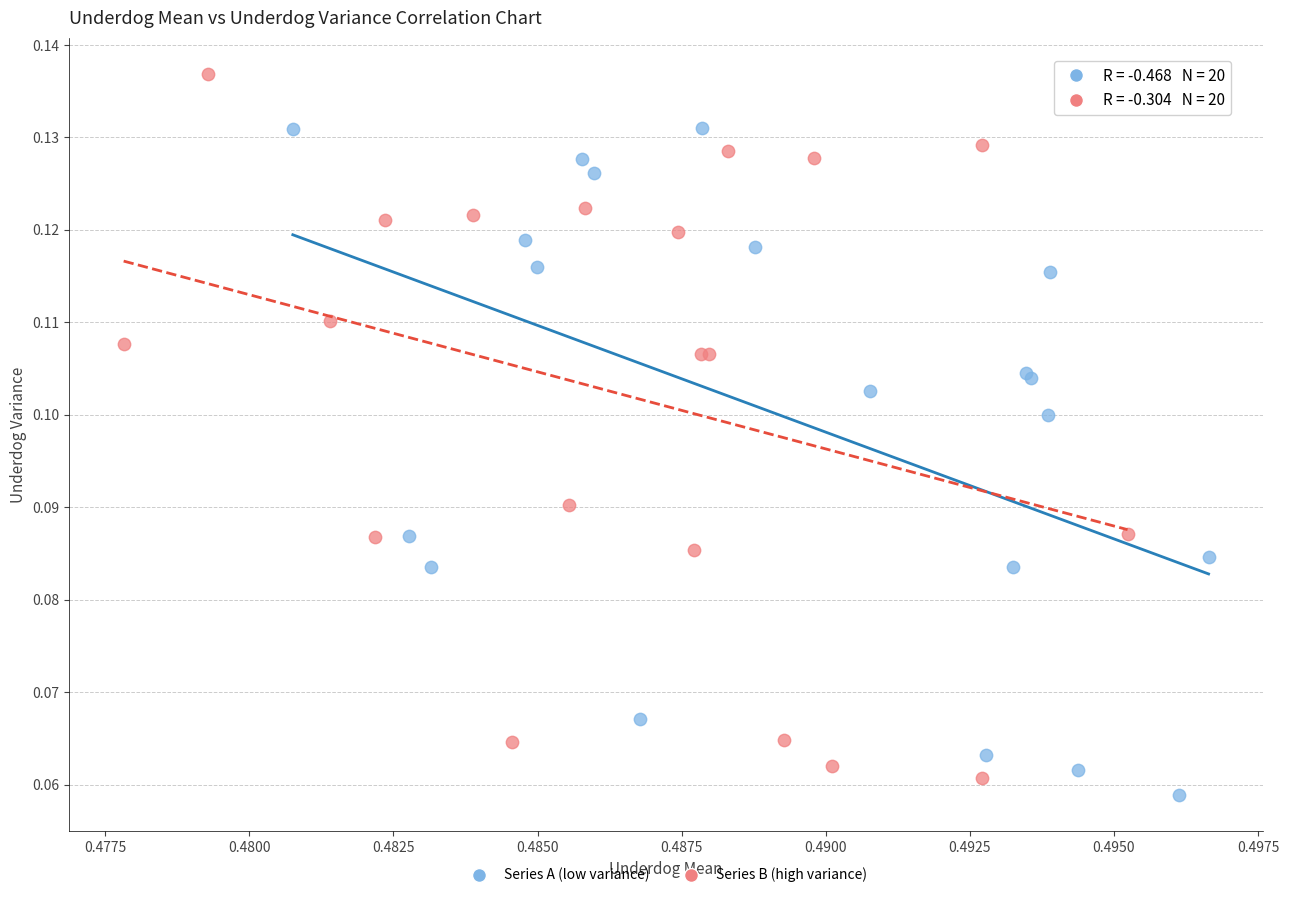

Which series has the largest Y range (max minus min)?

Series B (high variance)